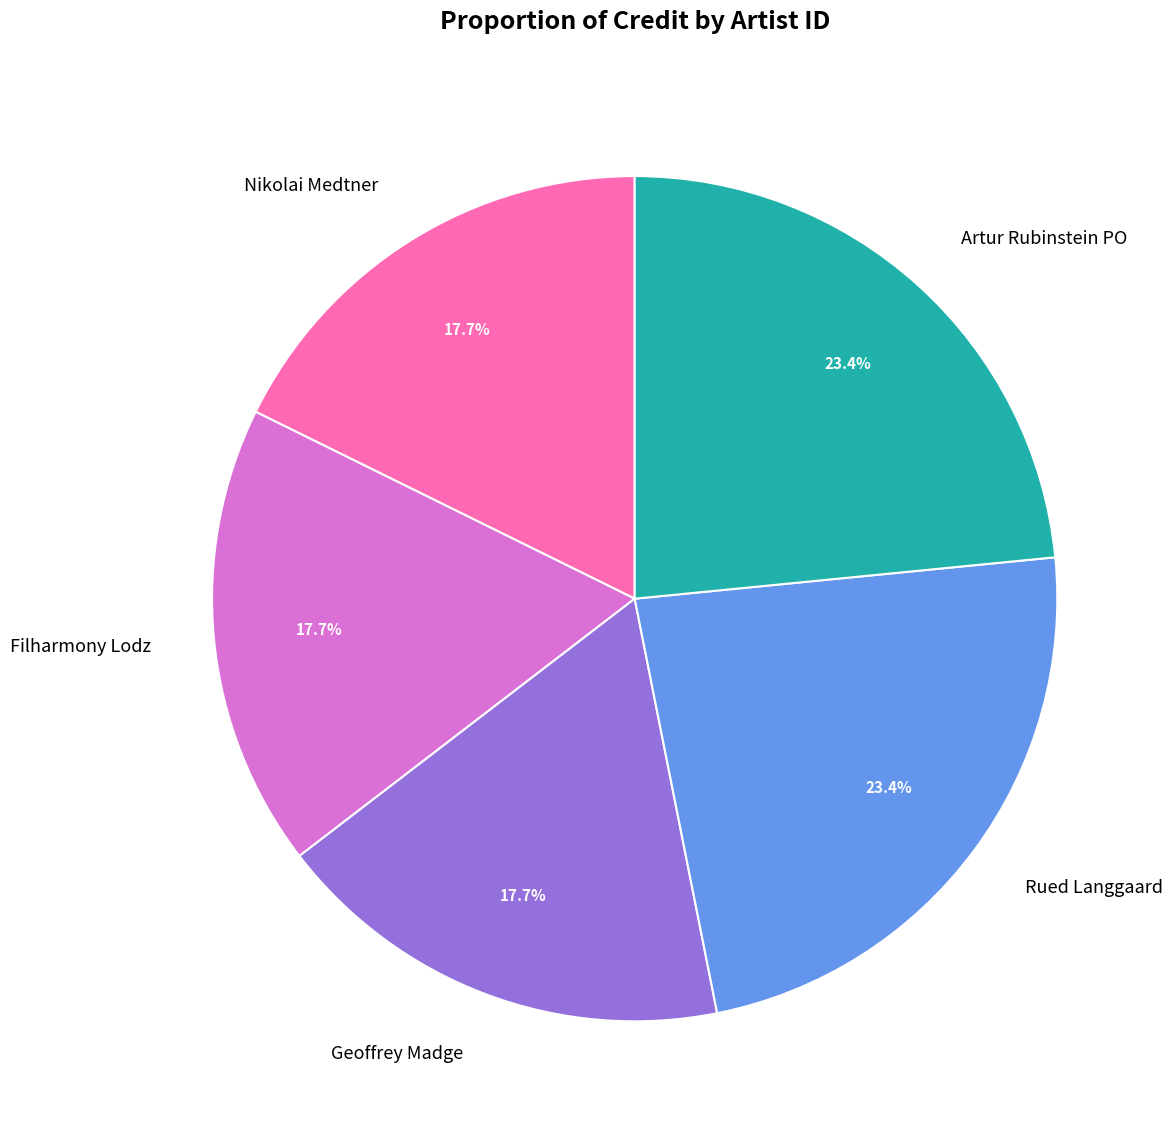

What is the ratio of the value at Rued Langgaard to the value at Nikolai Medtner?

1.3